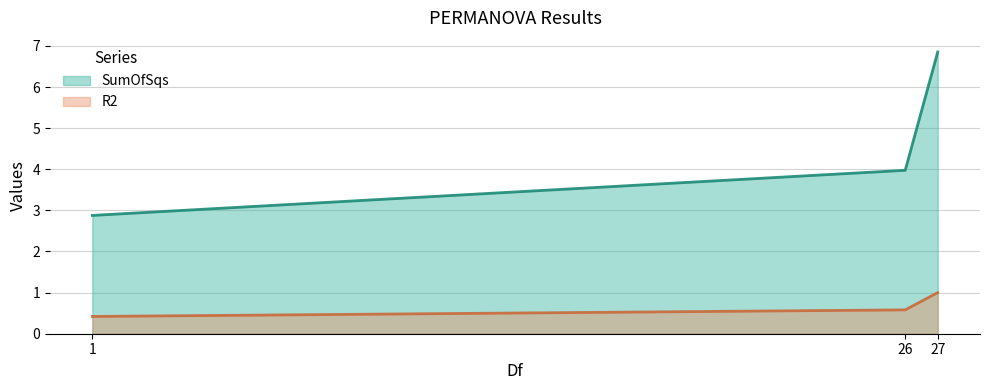

List the labels in order of SumOfSqs value, largest first.

27, 26, 1